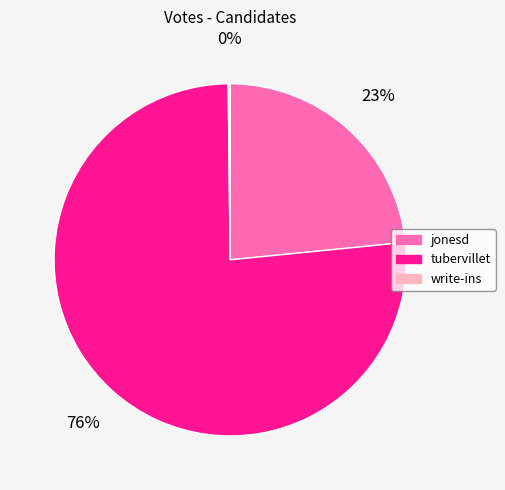

Which slice represents more than half of the pie?

tubervillet